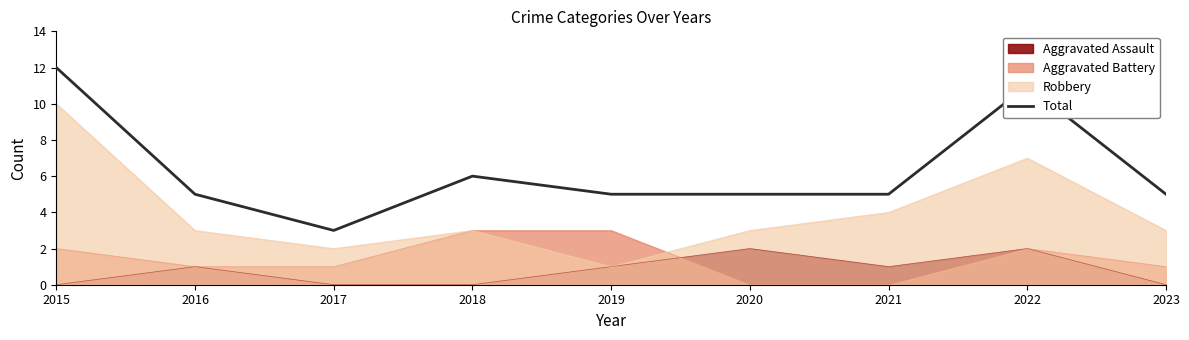

What is the difference between the second highest and second lowest values?

6